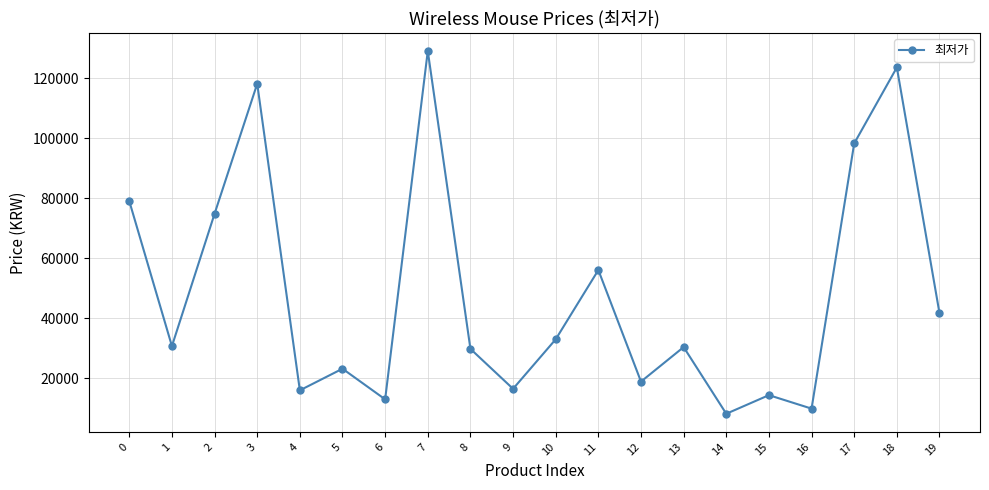

Where is the first local minimum?

1